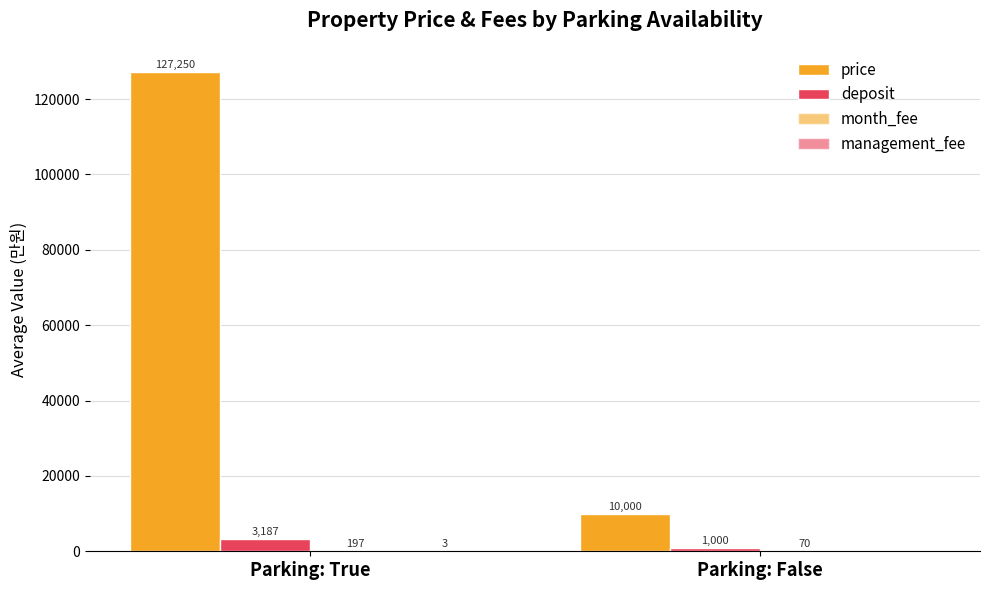

Where is management_fee nearest to the value 1?

Parking: False